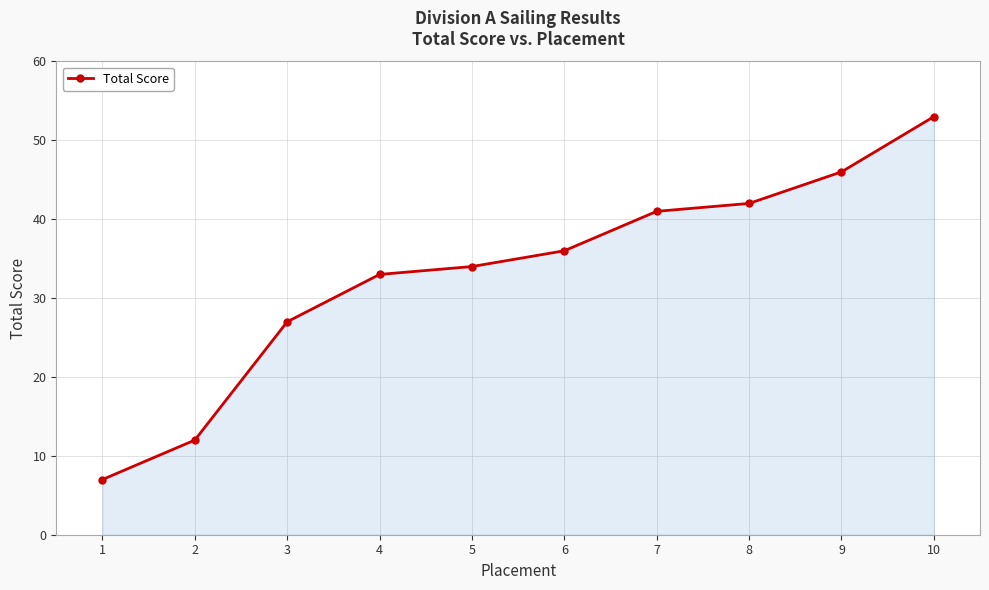

True or false: the data shows 45 at 5.

False